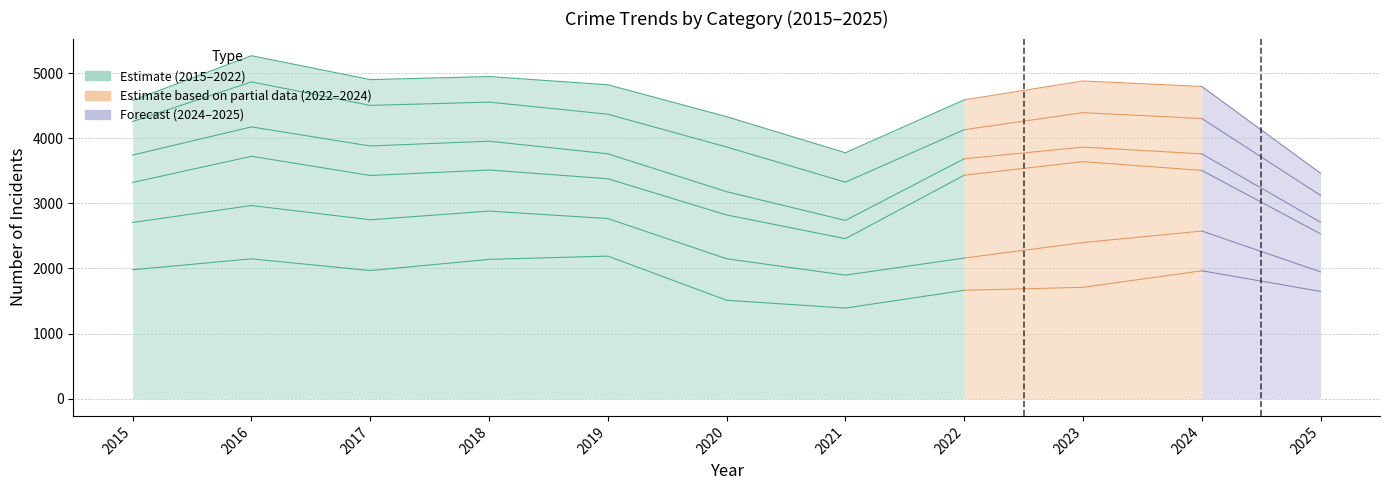

What is the ratio of the value at 2021 to the value at 2019?

0.6